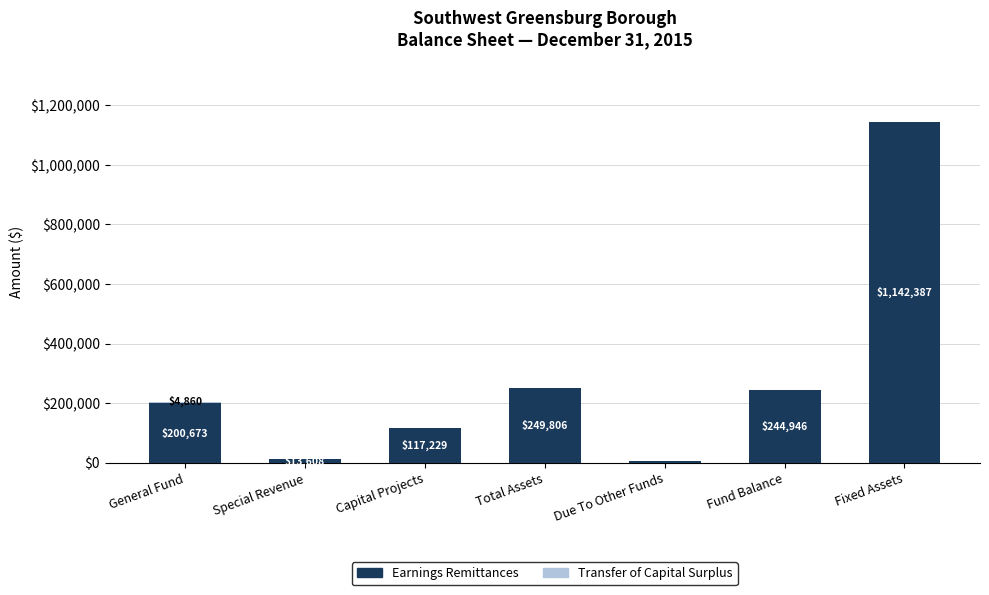

What is the total value across all series at Fixed Assets?

1142387